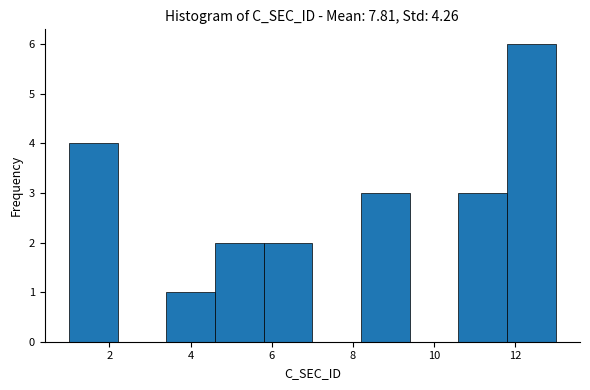

Reading left to right, list every bar in this chart as the range it spans on the x-axis followed by its height. The values are not printed on the chart, so give them approximately, as read against the axis.

1.0 to 2.2: 4
2.2 to 3.4: 0
3.4 to 4.6: 1
4.6 to 5.8: 2
5.8 to 7.0: 2
7.0 to 8.2: 0
8.2 to 9.4: 3
9.4 to 10.6: 0
10.6 to 11.8: 3
11.8 to 13.0: 6